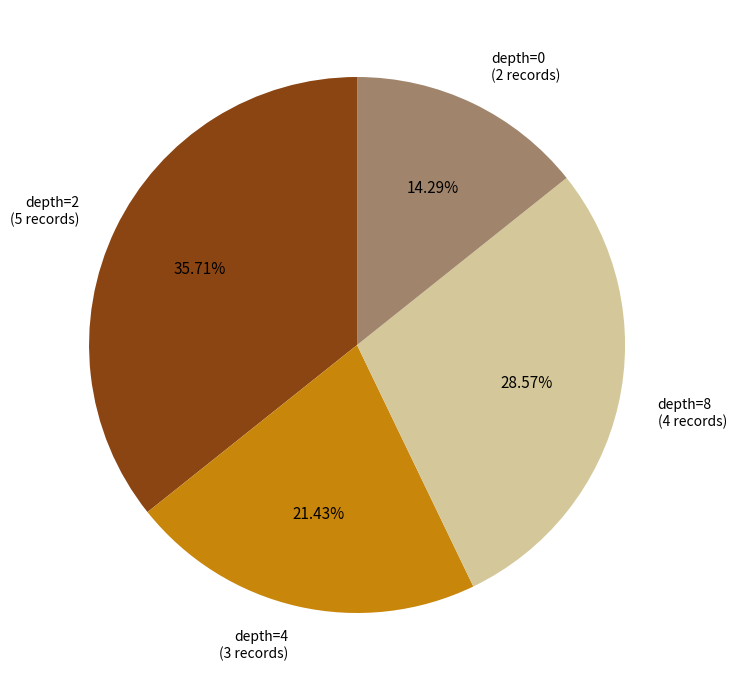

Is there a majority slice in this chart?

No